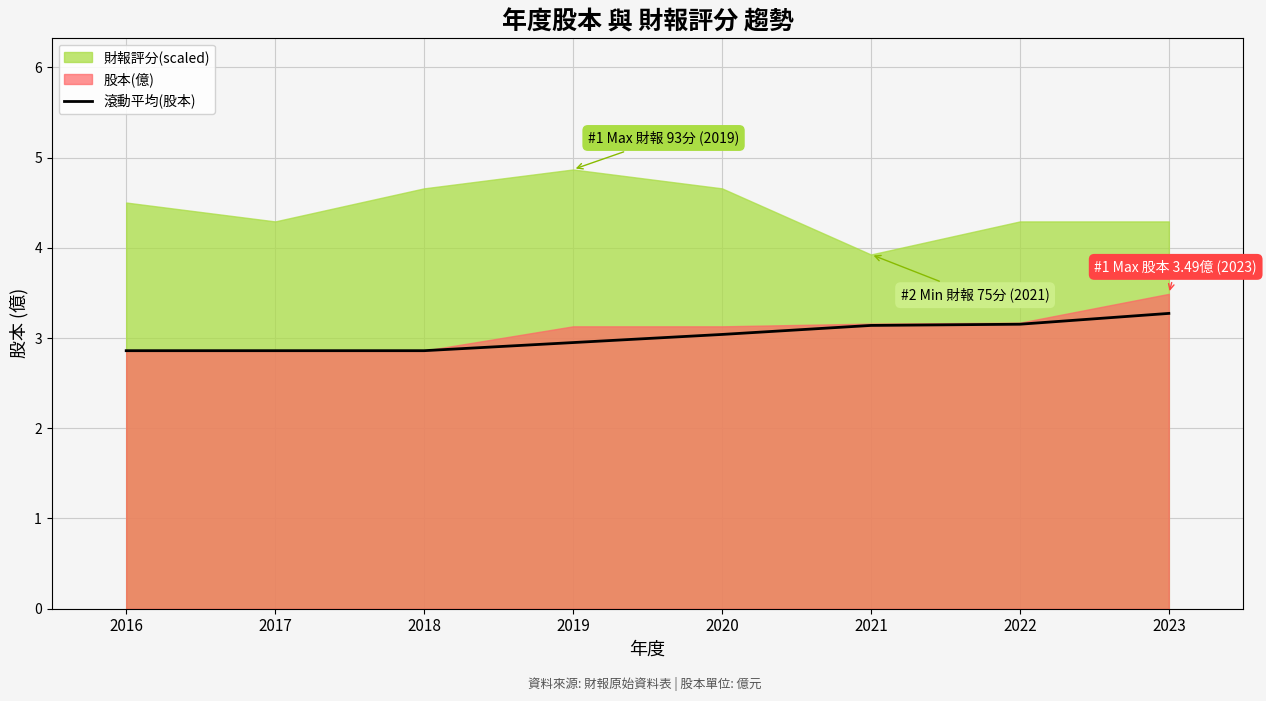

What is the maximum value for 滾動平均(股本)?

3.3